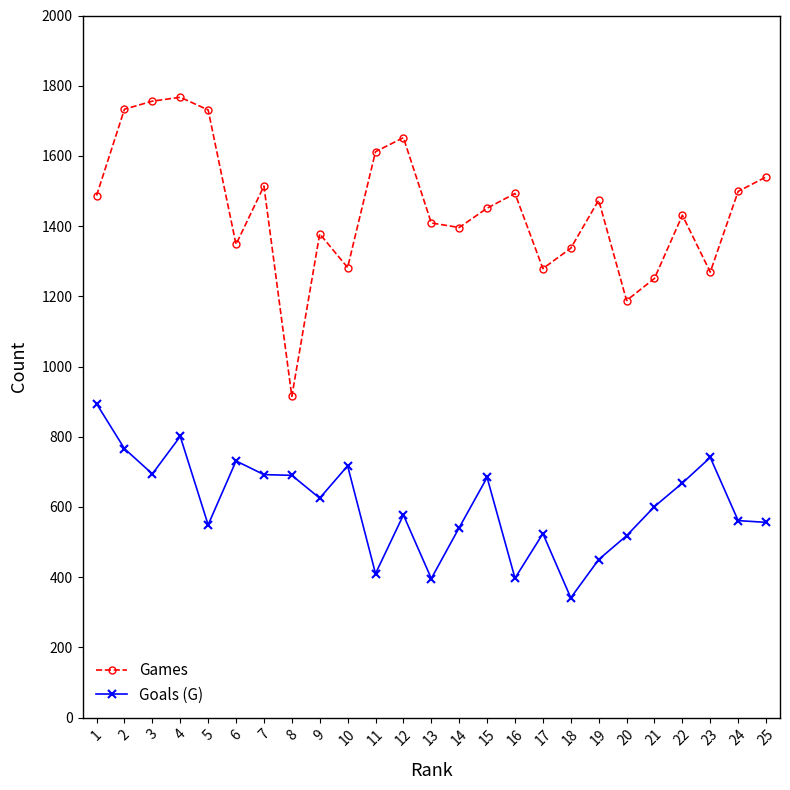

The Goals (G) series shows 556 at 25. True or false?

True